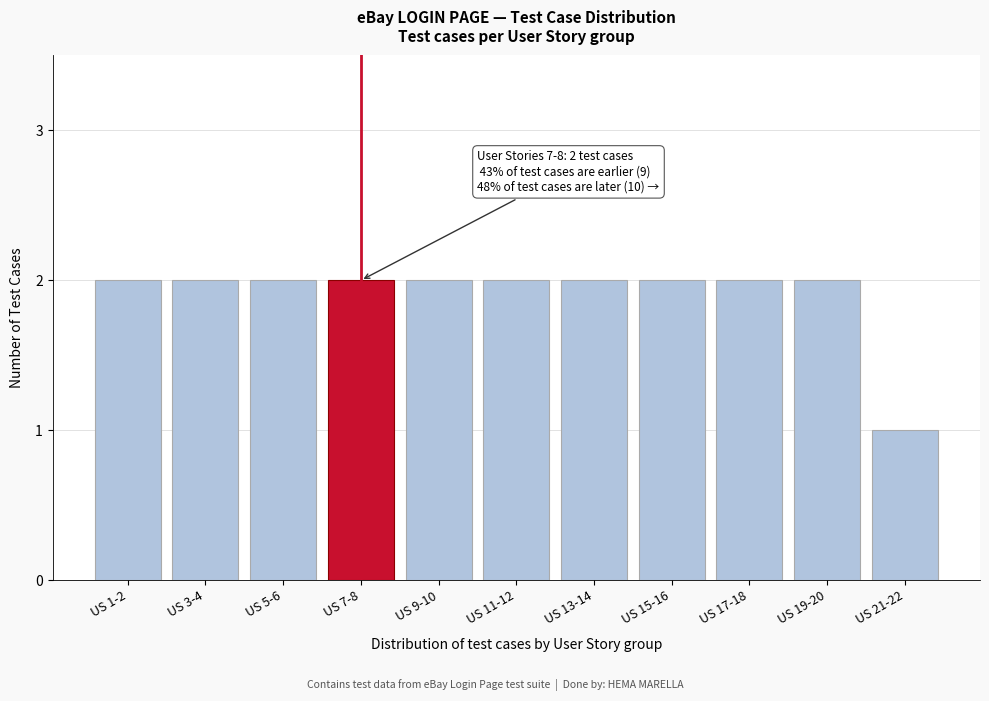

Reading left to right, what are all the values shown in this chart?

2	2	2	2	2	2	2	2	2	2	1